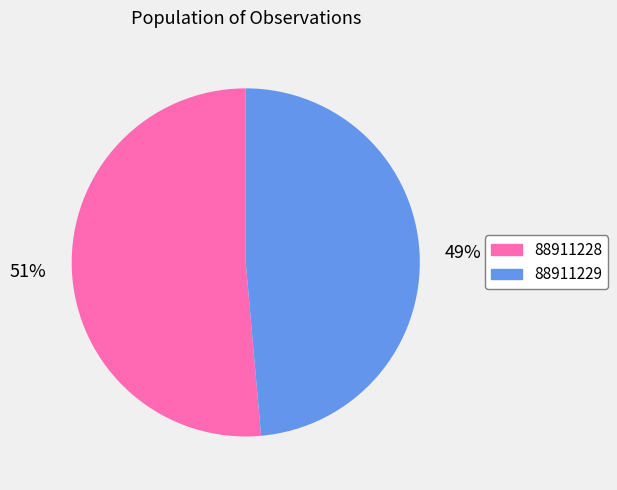

What percentage is the 88911229 slice, to the nearest percent?

49%